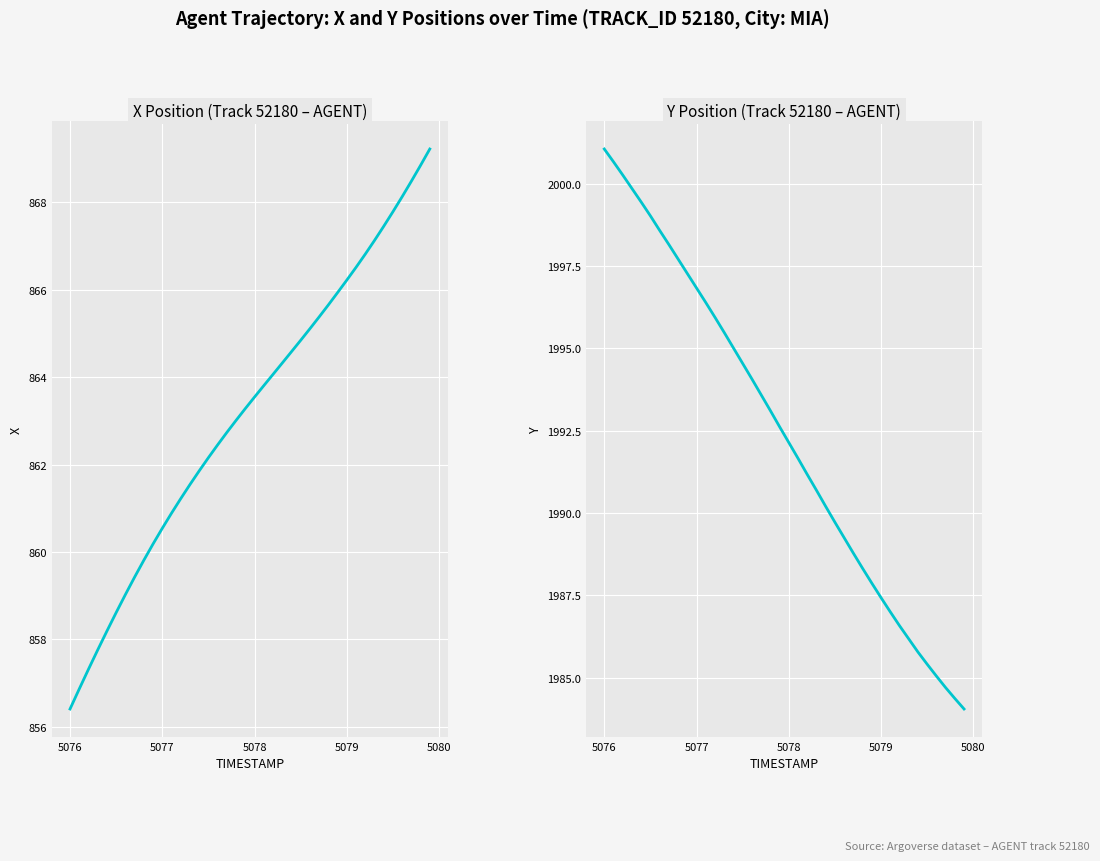

True or false: Y and X intersect in this chart.

False